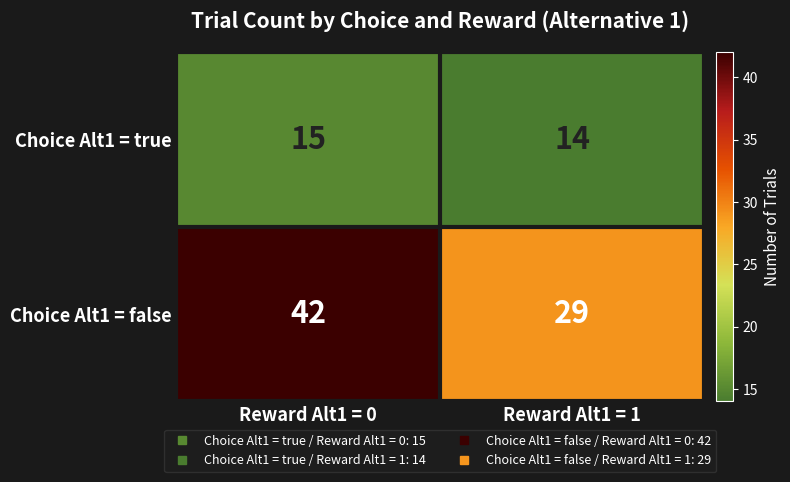

What is the approximate value of Choice Alt1 = false at Reward Alt1 = 0, to the nearest 10?

40